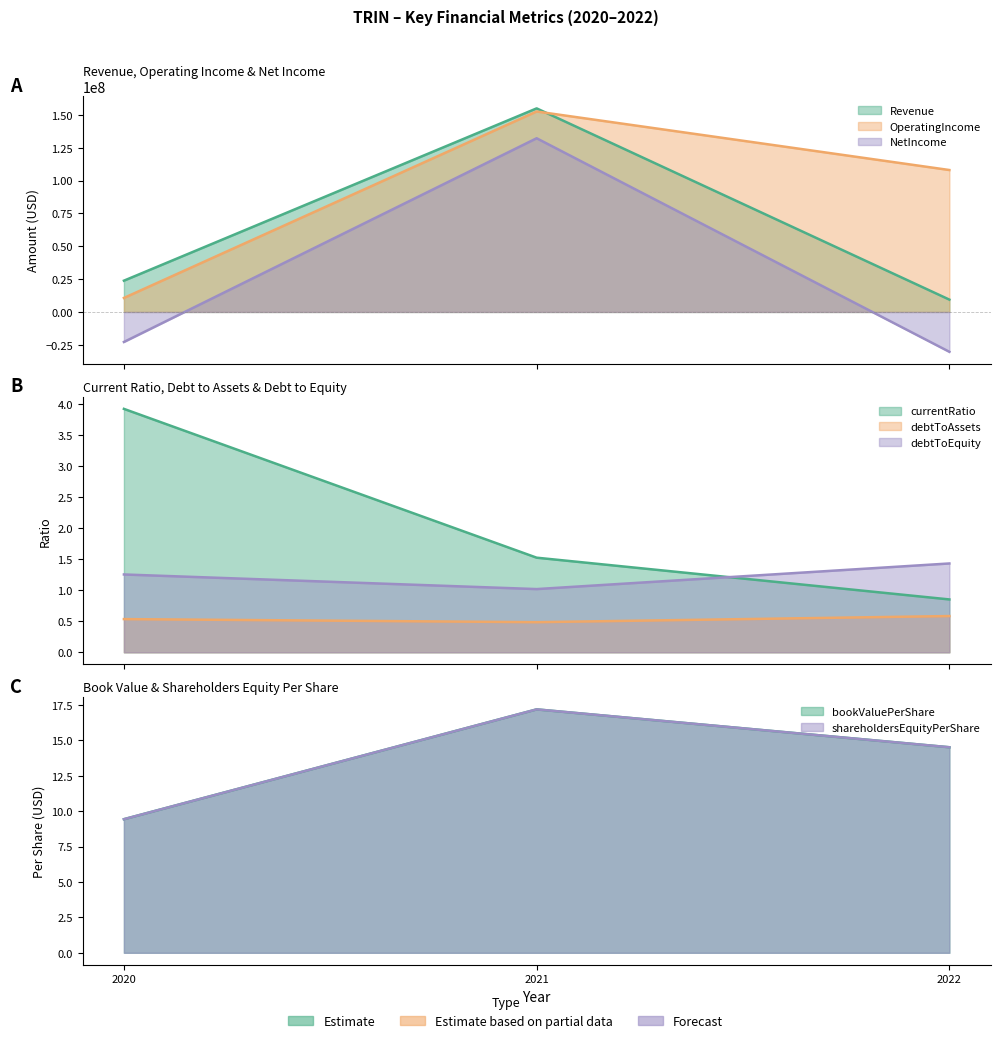

What is the maximum value shown in the chart?

155086000